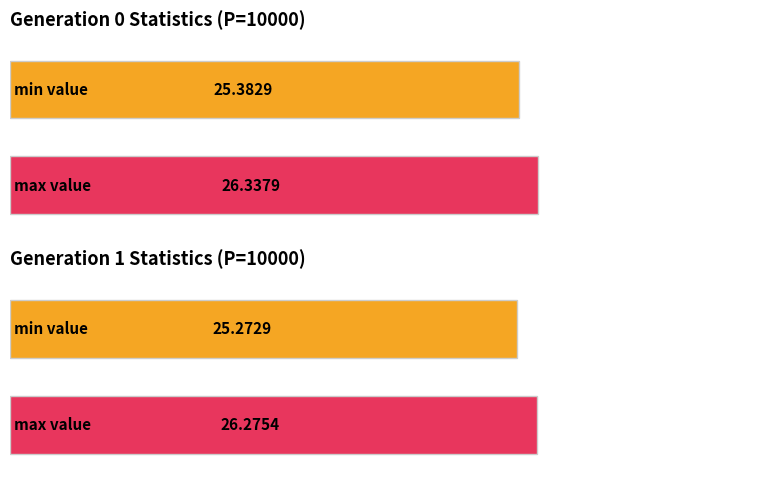

What is the minimum value for max?

26.3